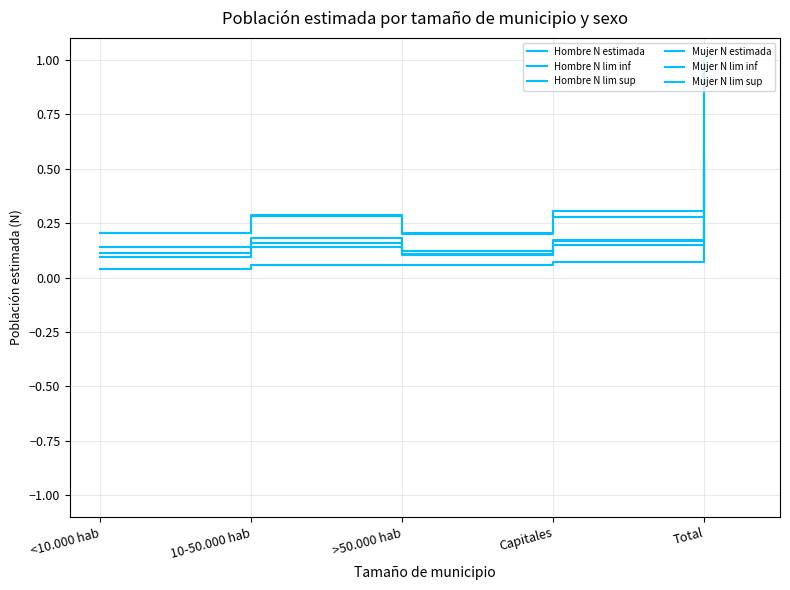

What is the label of the 5th point from the right?

<10.000 hab